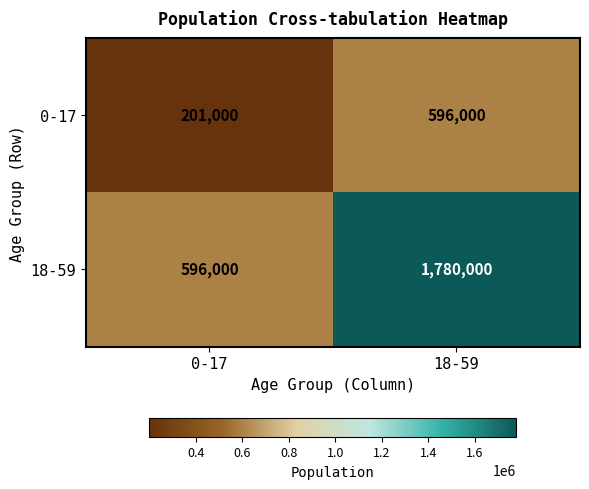

At how many categories does at least one series exceed 1015199?

1